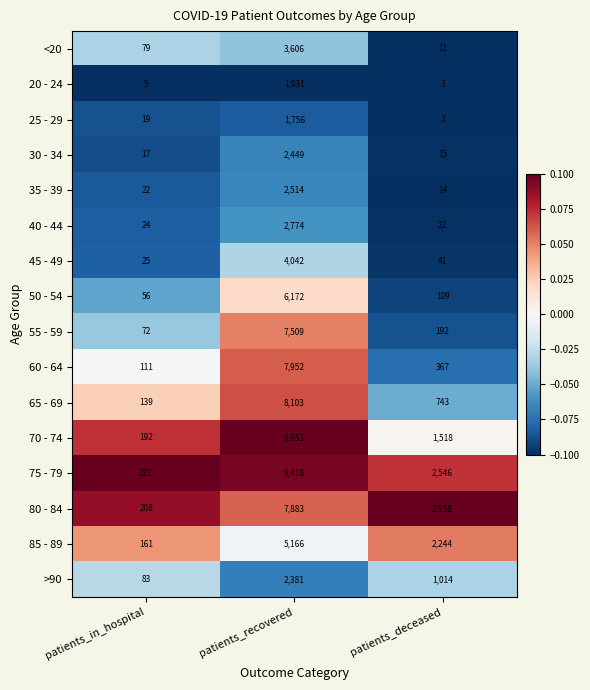

What is the smallest value displayed?

3